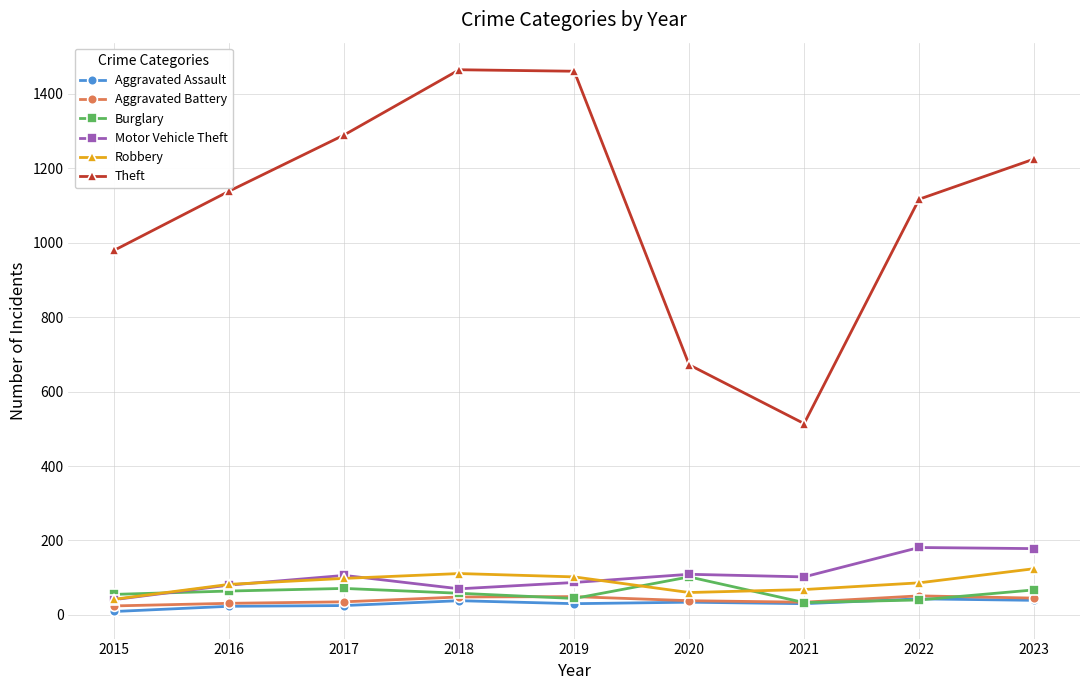

What is the highest value of the Aggravated Battery series?

51